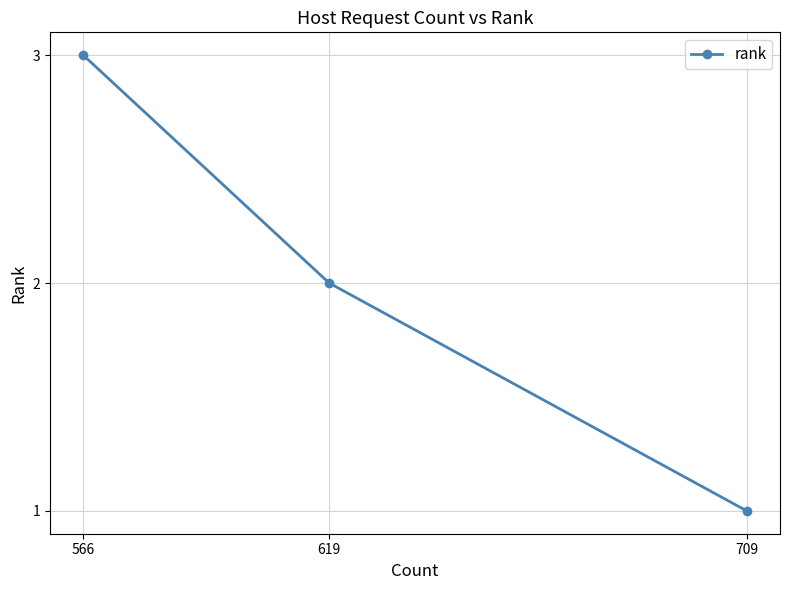

Approximately how many times larger is the value at 709 compared to 619?

0.5